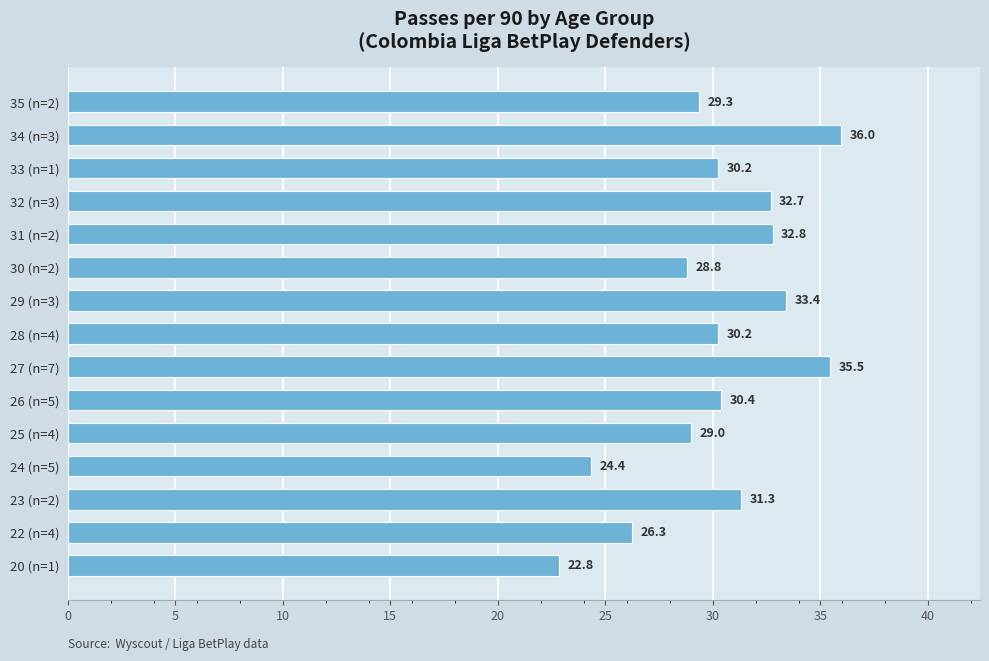

Count the number of categories in the chart.

15